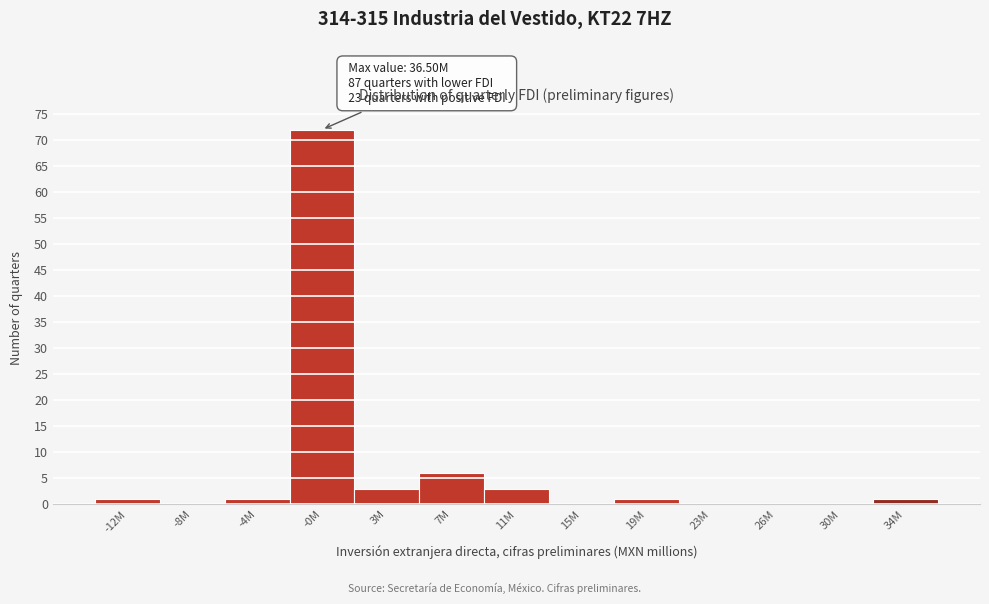

Reading left to right, extract all data points from this chart.

-12M=1	-8M=0	-4M=1	-0M=72	3M=3	7M=6	11M=3	15M=0	19M=1	23M=0	26M=0	30M=0	34M=1